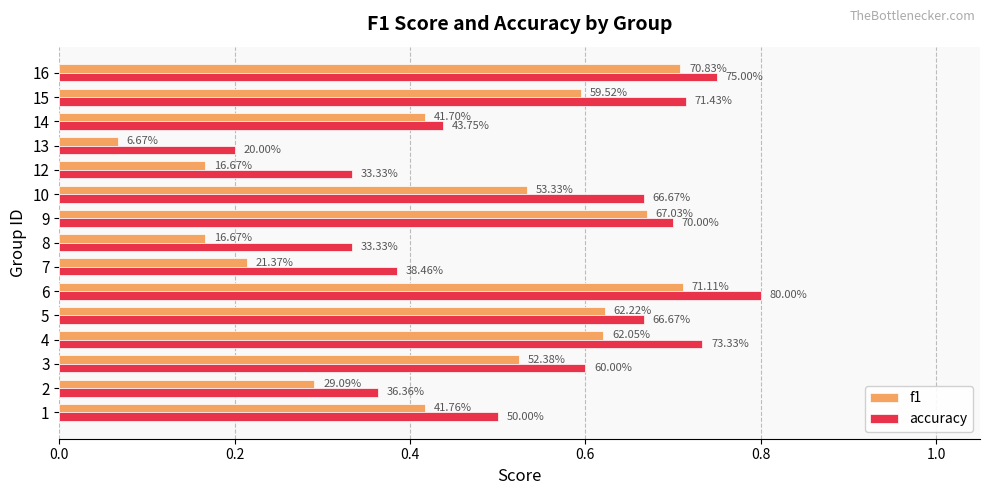

Which series has the largest range (max minus min)?

f1